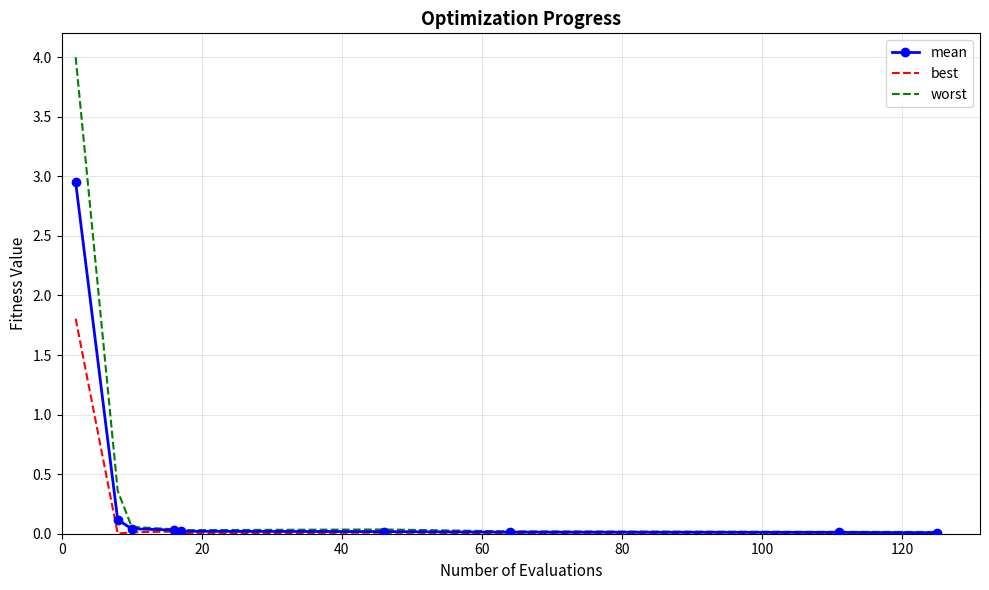

What is the greatest value displayed?

4.0